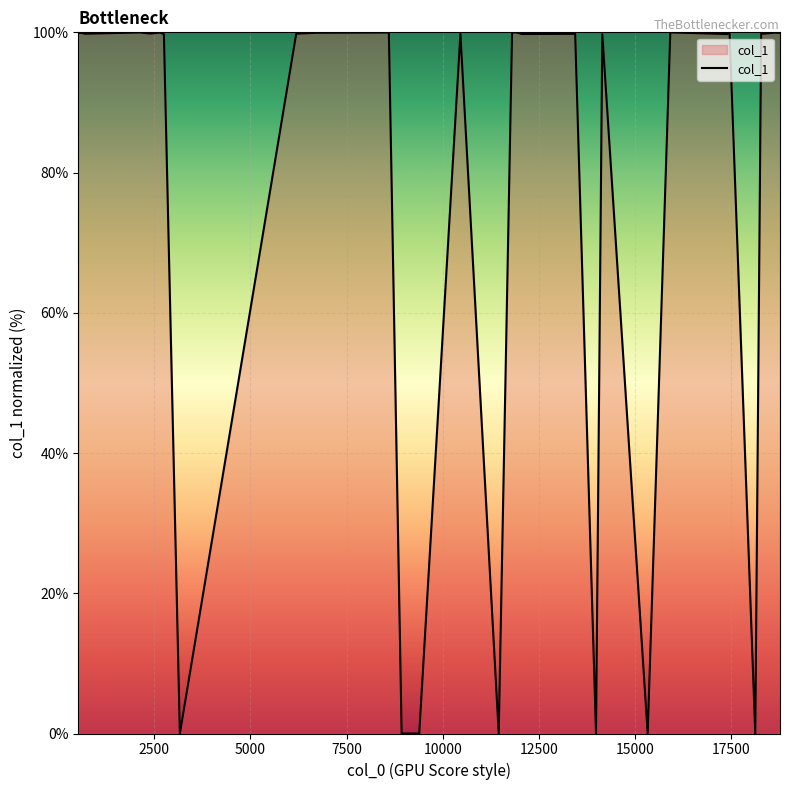

What is the sum of all values?

2297.0